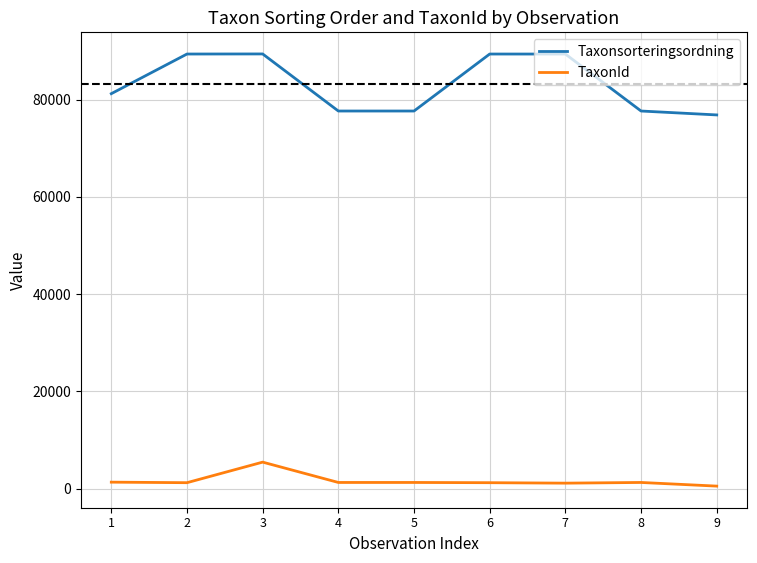

Between 3 and 8, which series saw the biggest shift?

Taxonsorteringsordning